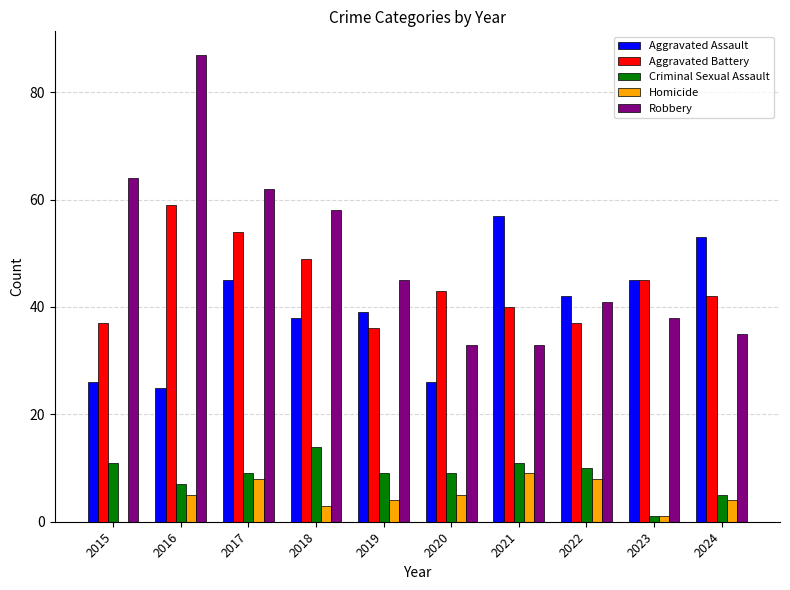

What is the sum of the Aggravated Assault values at 2021 and 2017?

102